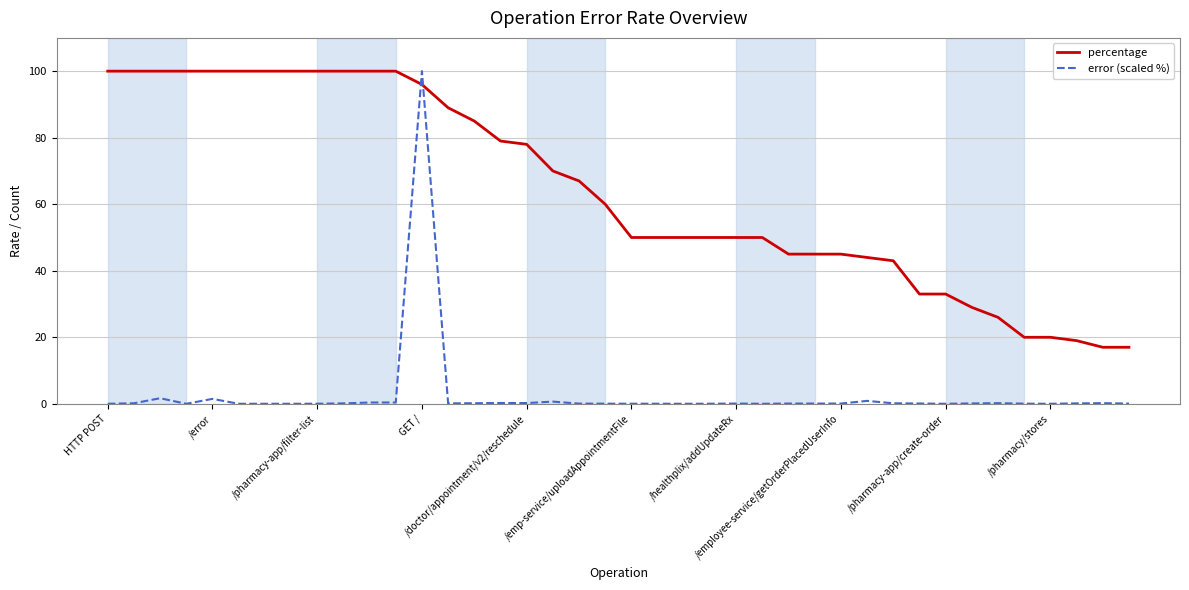

What is the greatest value displayed?

100.0